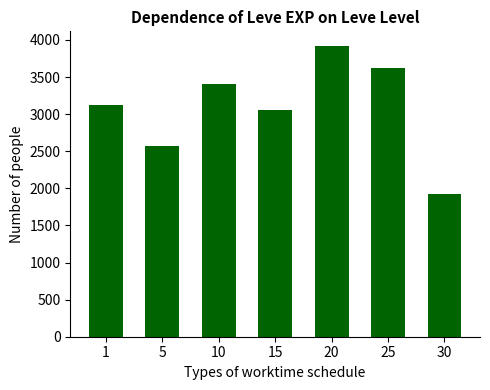

What is the average value?

3087